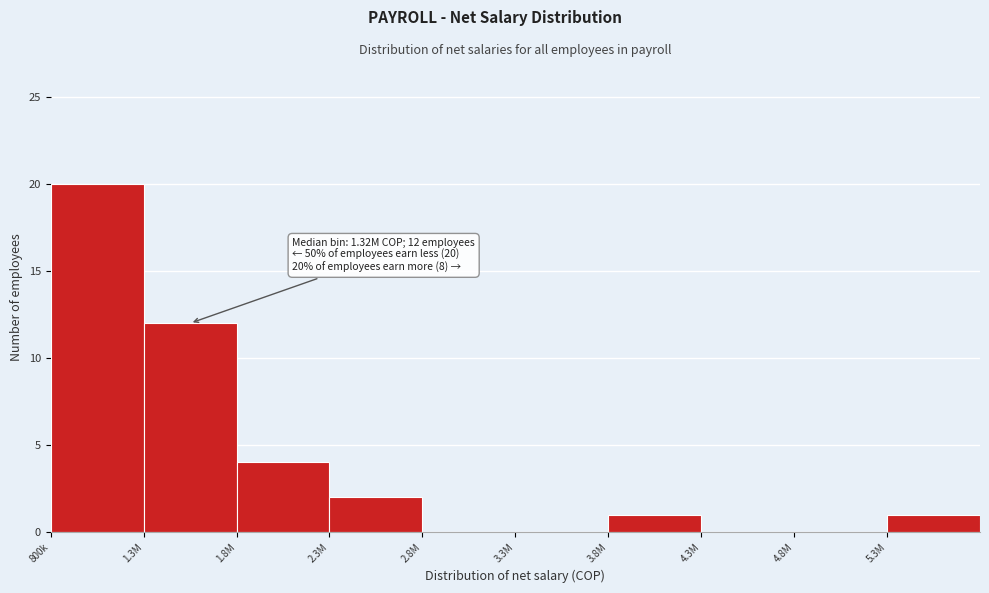

Reading right to left, extract all data points from this chart.

5.3M=1	4.8M=0	4.3M=0	3.8M=1	3.3M=0	2.8M=0	2.3M=2	1.8M=4	1.3M=12	800k=20